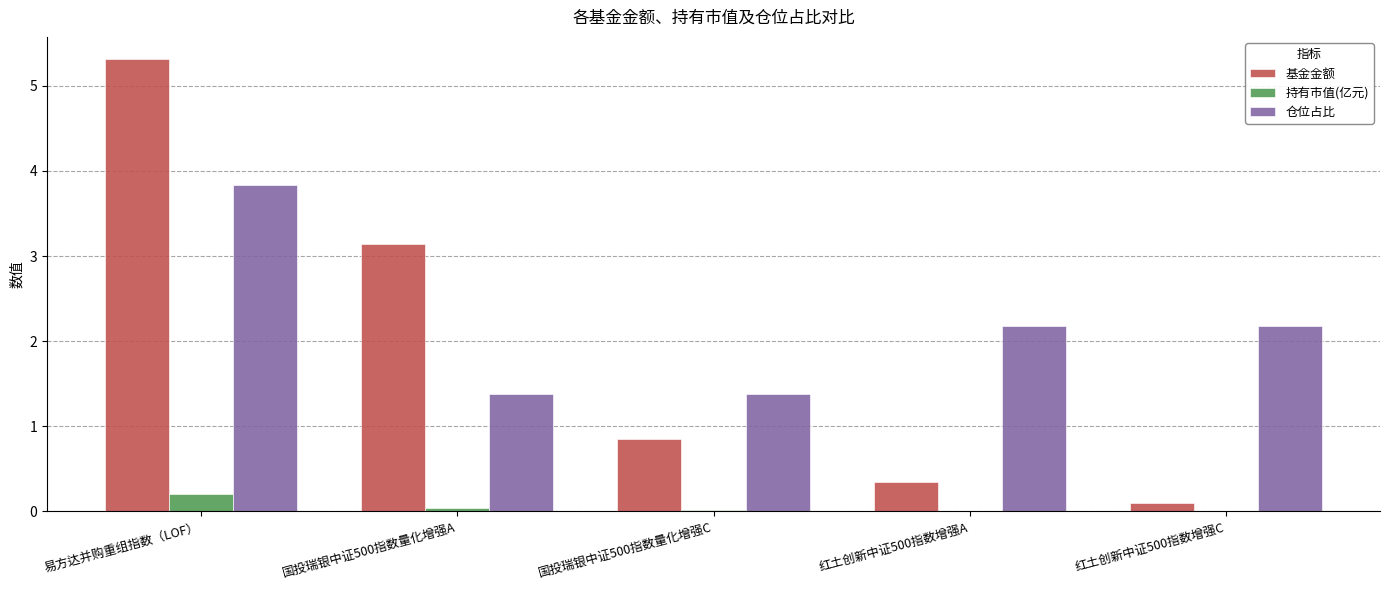

What is the highest value of the 基金金额 series?

5.3